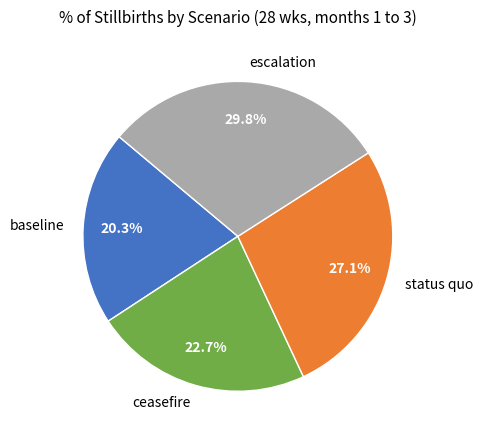

To the nearest percent, what is the combined percentage of status quo and baseline?

47%